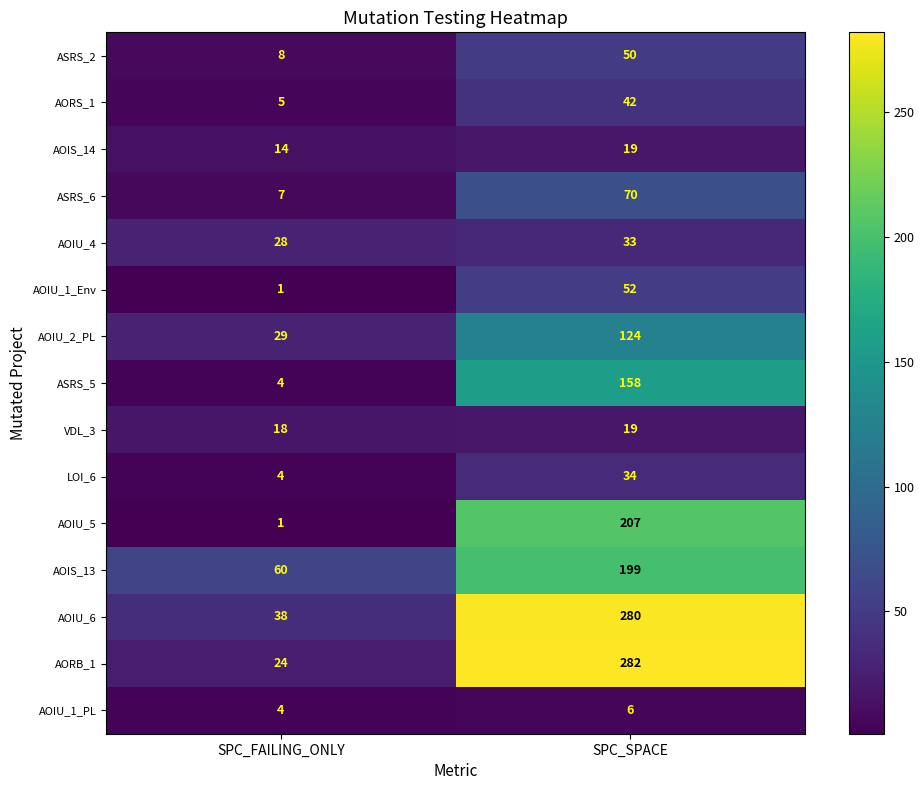

At which category does the chart reach its peak across all series?

SPC_SPACE